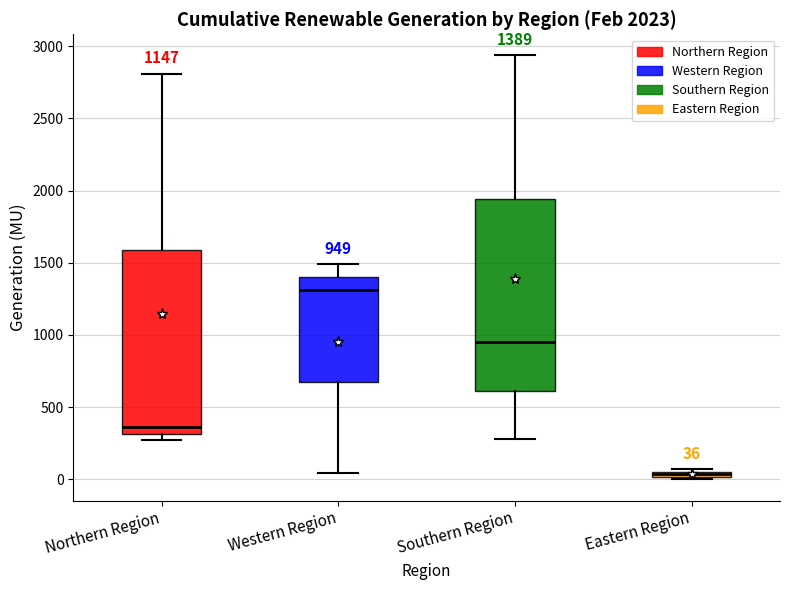

Which box has the highest median line?

Western Region